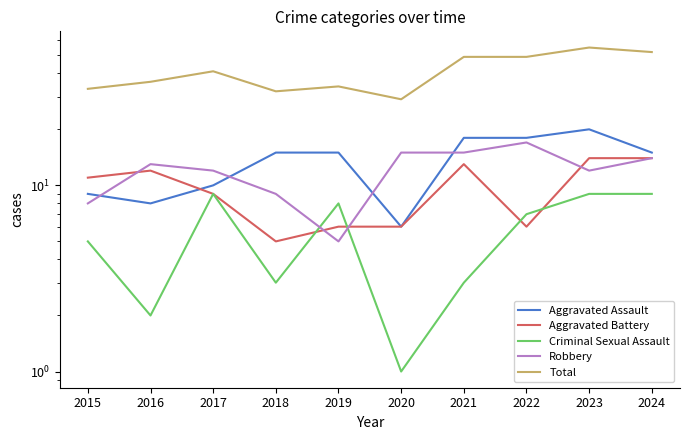

What is the total value across all series at 2020?

57